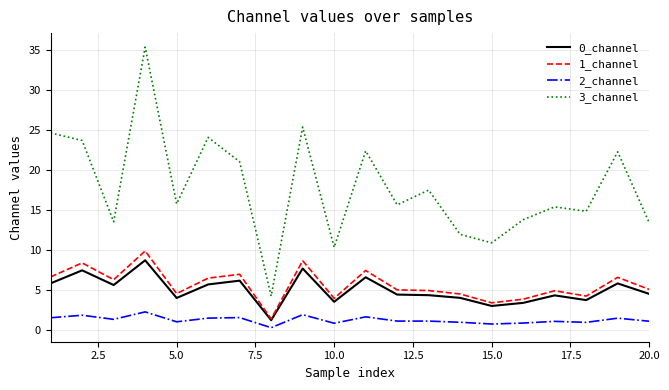

True or false: 2_channel and 3_channel intersect in this chart.

False